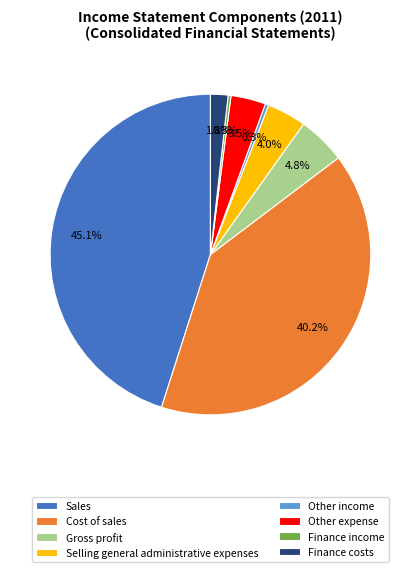

What is the largest slice in the pie chart?

Sales